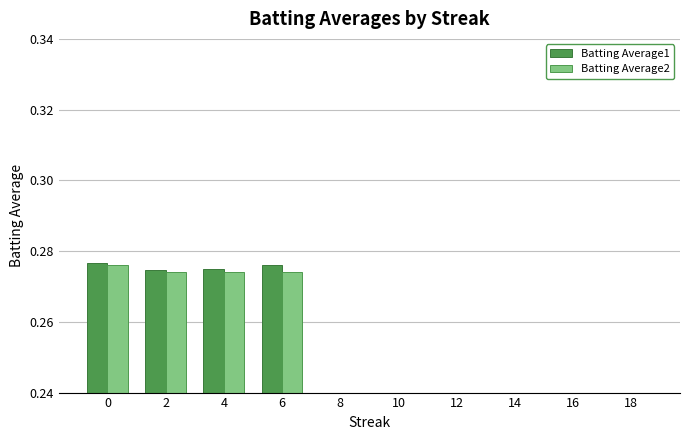

What is the sum of all Batting Average2 values?

1.1